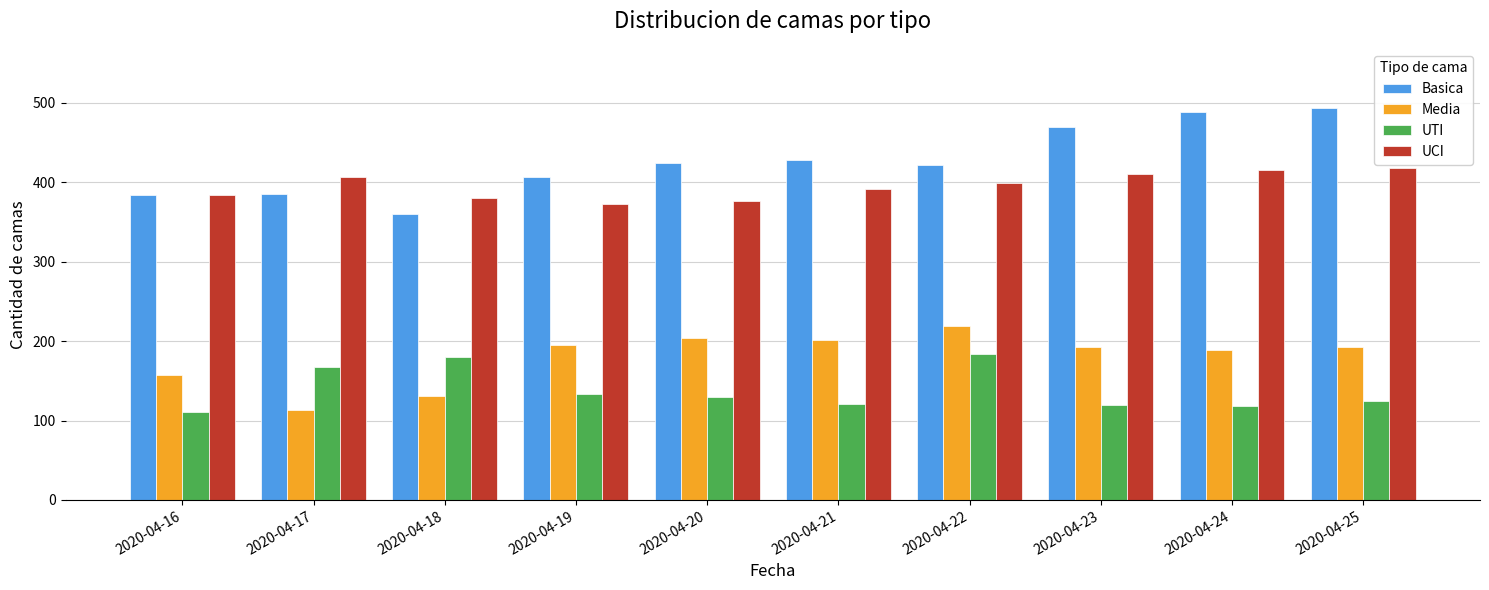

What is the average value of the UTI series?

139